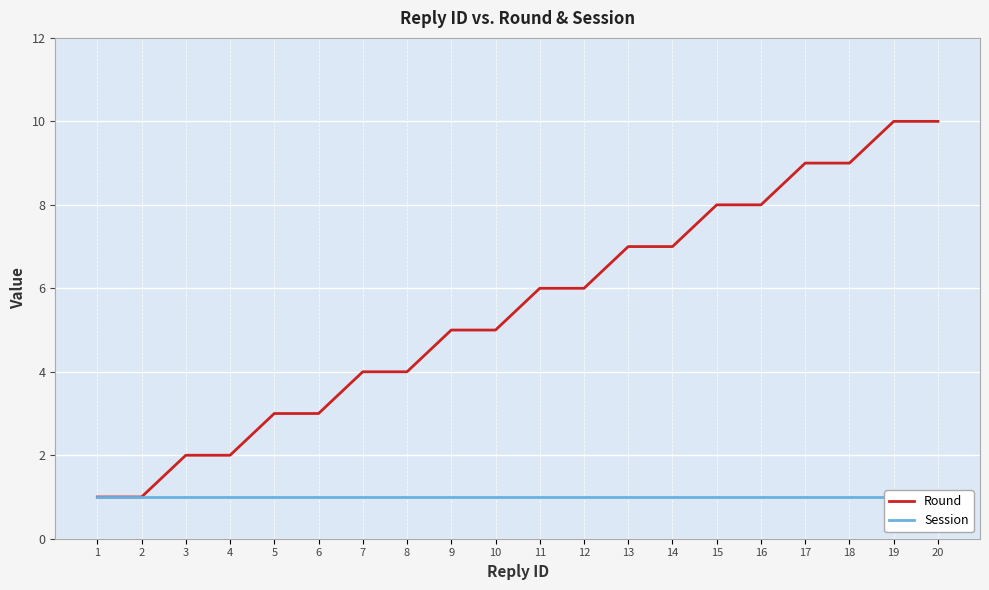

What is the maximum value shown in the chart?

10